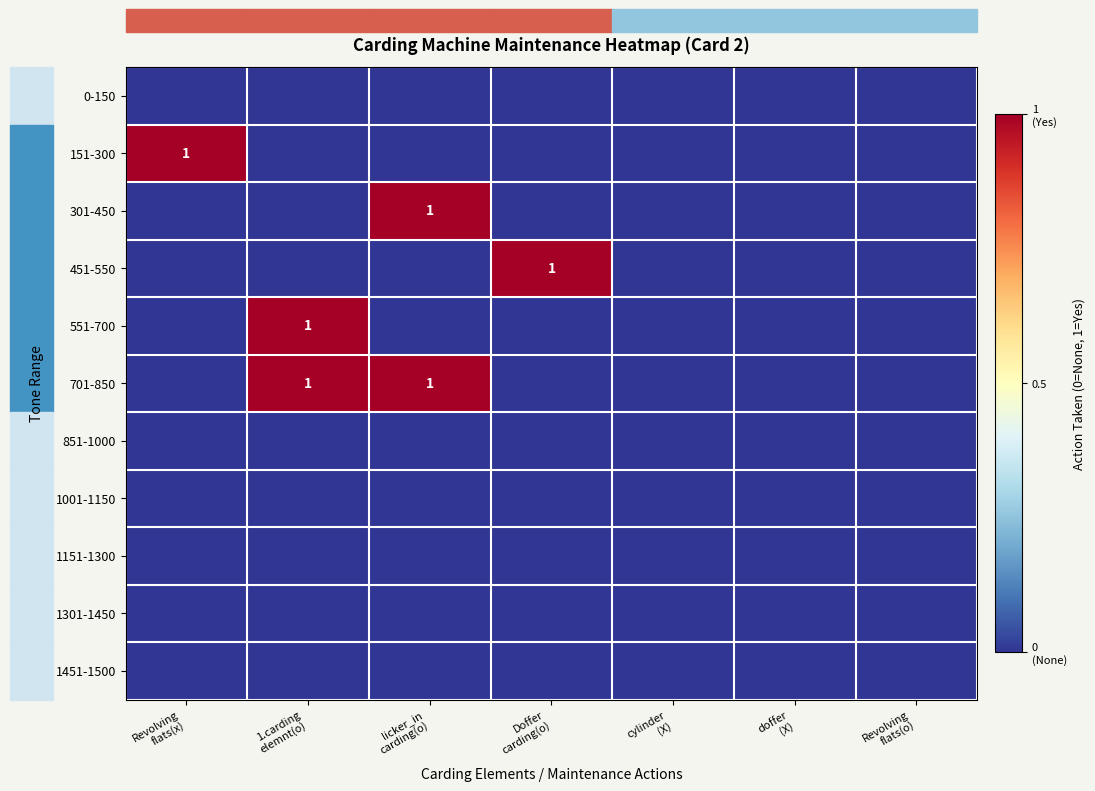

At which category is the sum across all series the highest?

1.carding
elemnt(o)